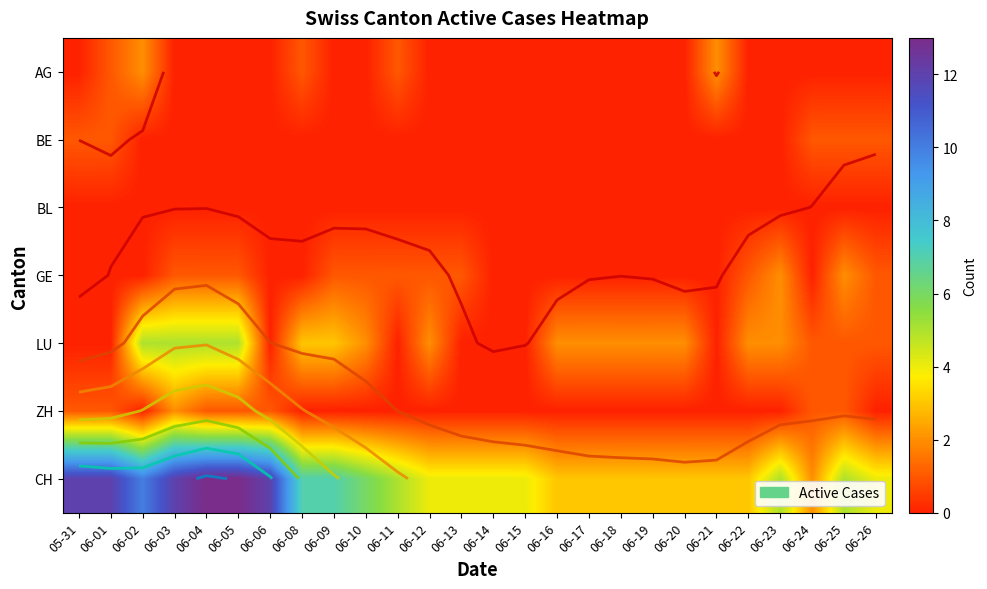

Is it true that ZH equals 1 at 06-04?

False